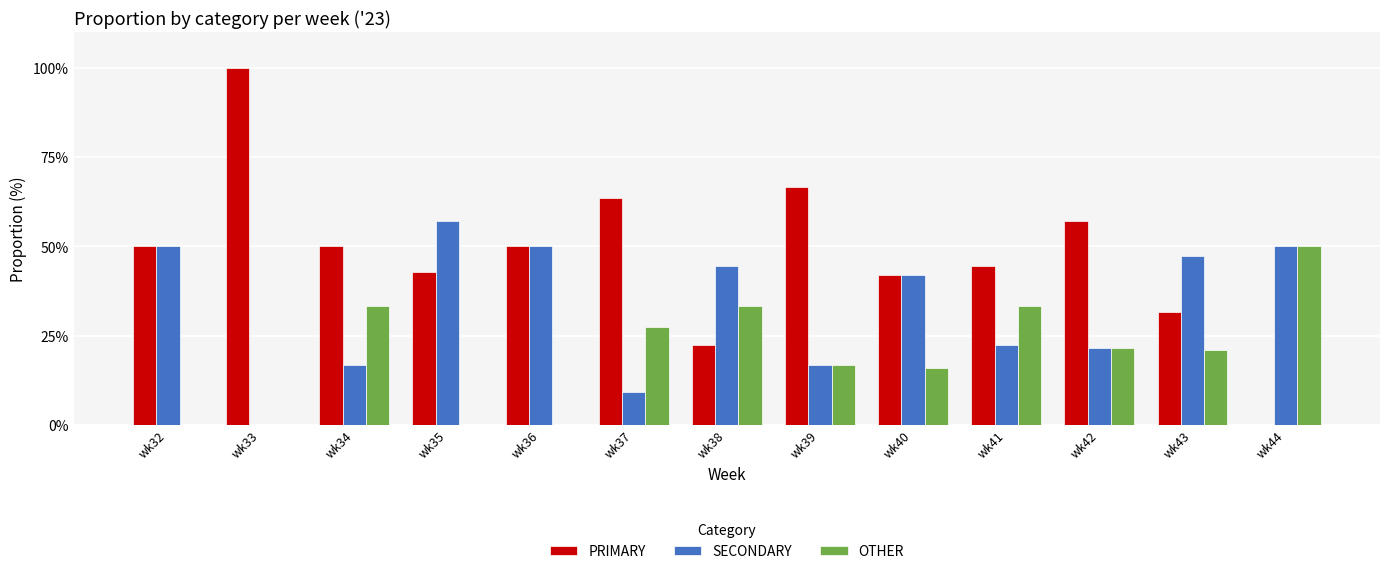

Are the bars grouped side by side (vs. stacked)?

Yes